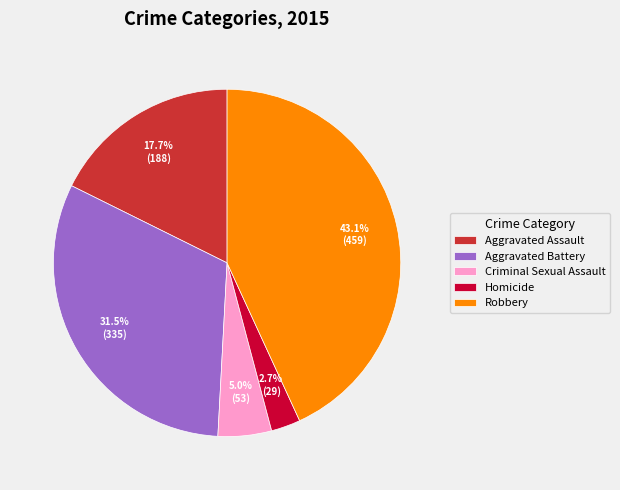

Count the number of slices in the pie.

5